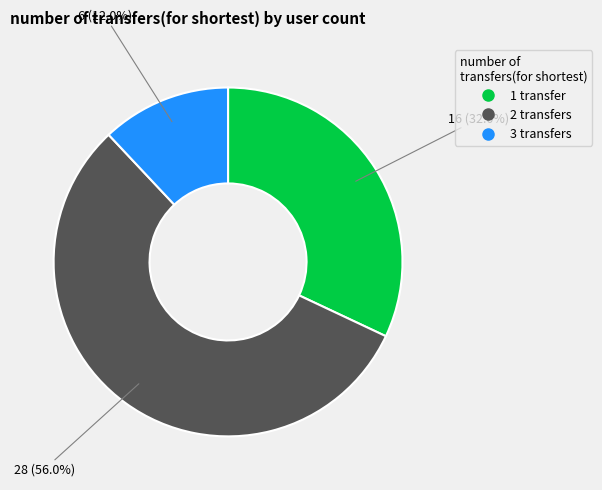

Combined, what portion of the pie is 3 transfers and 1 transfer?

44.0%